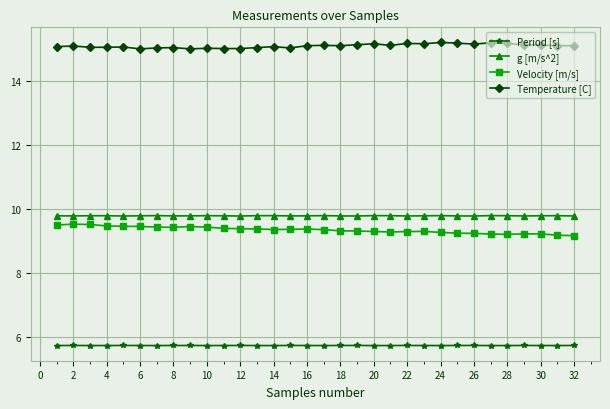

True or false: Velocity [m/s] and Temperature [C] cross at least once.

False